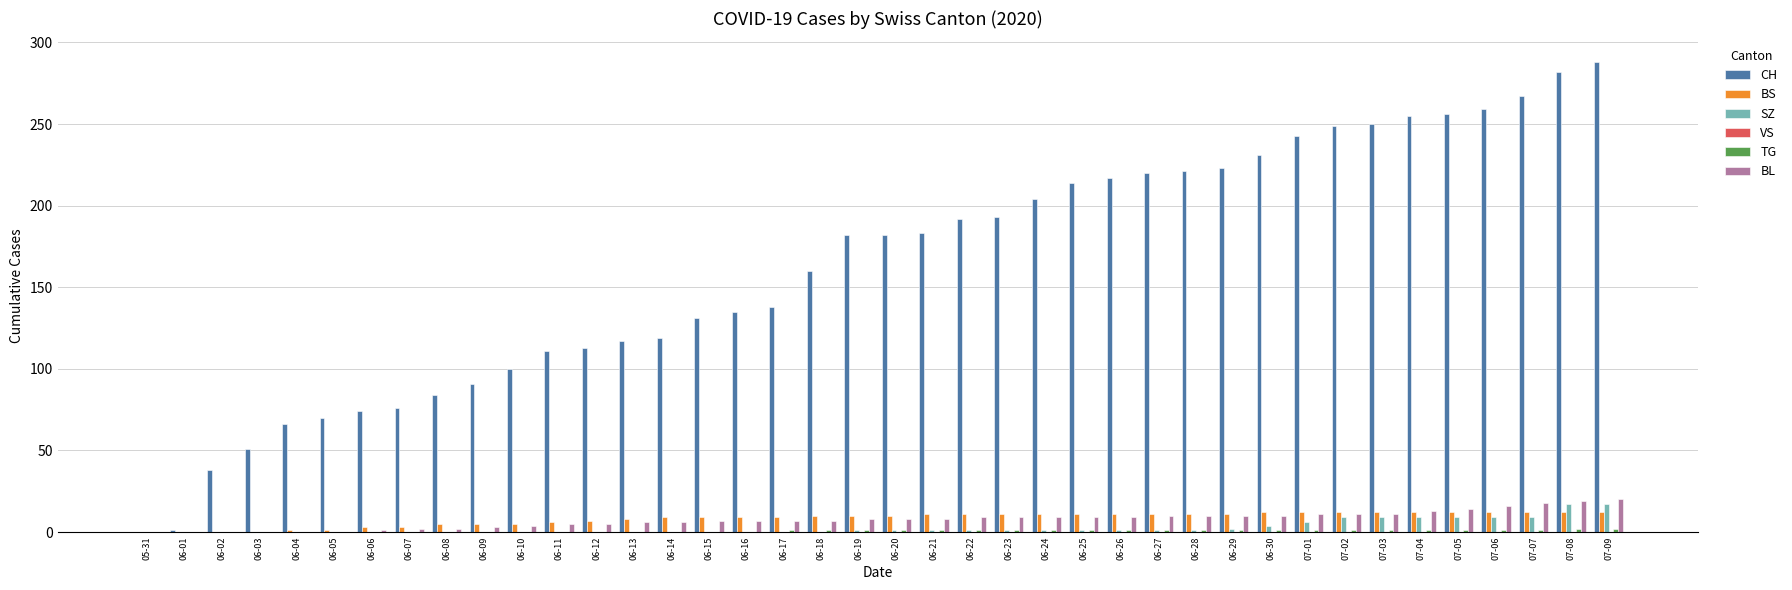

Which series has the largest total across all categories?

CH